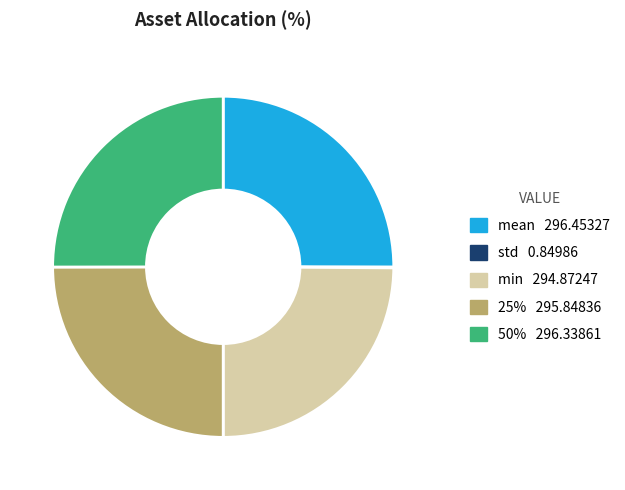

Does any single category account for the majority?

No